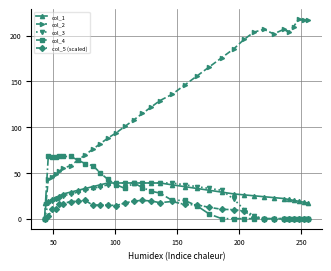

How many values in the col_5 (scaled) series are below 14?

17